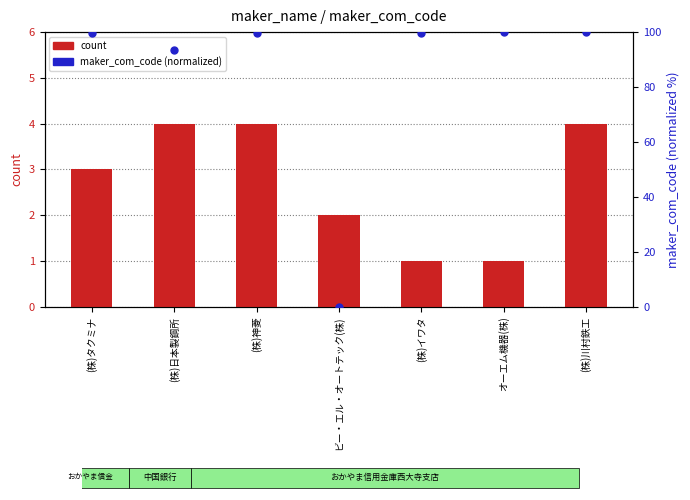

At which category is the sum across all series the highest?

(株)川村鉄工